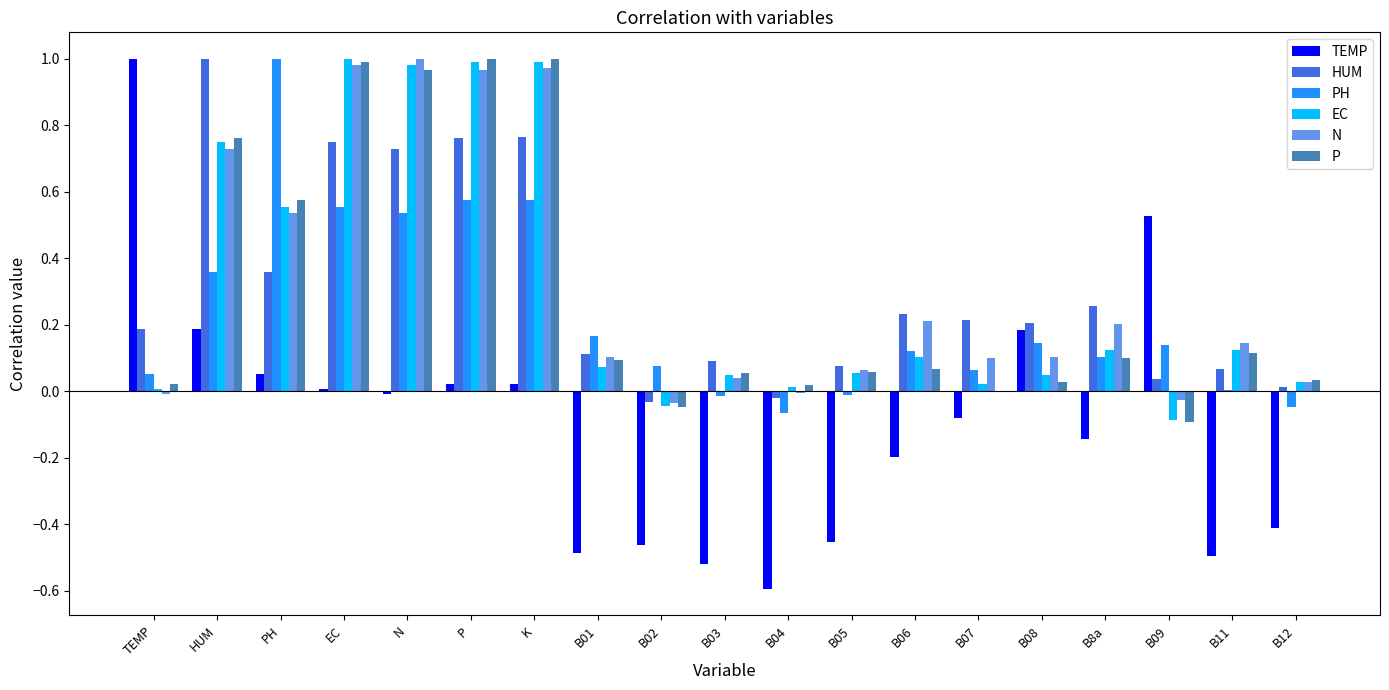

The value of PH at P is 0.4. True or false?

False